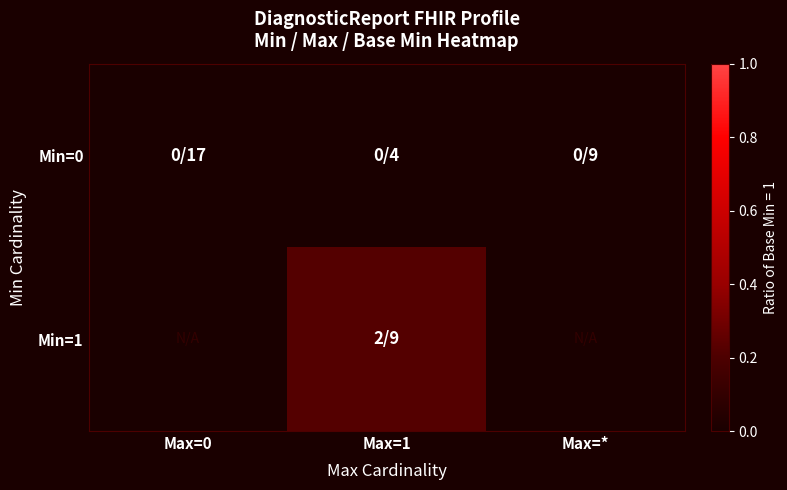

Which category has the lowest value in the Min=0 series?

Max=0